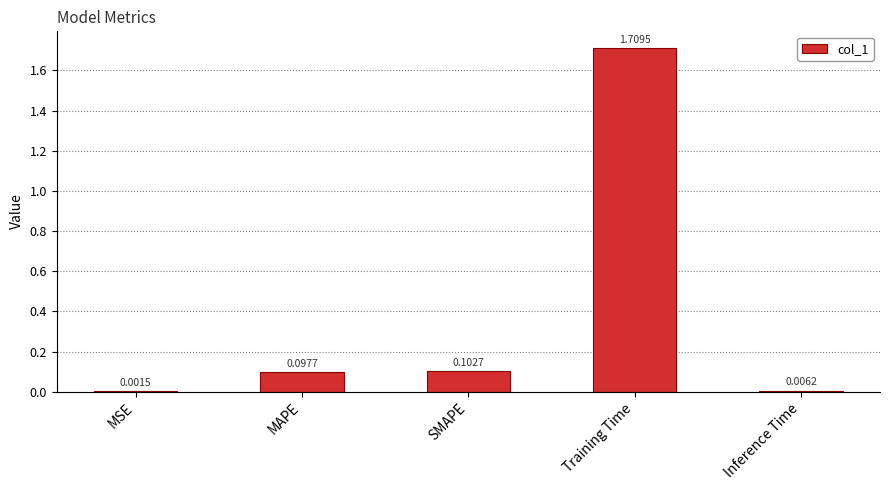

What is the sum of the values at SMAPE and Training Time?

1.8